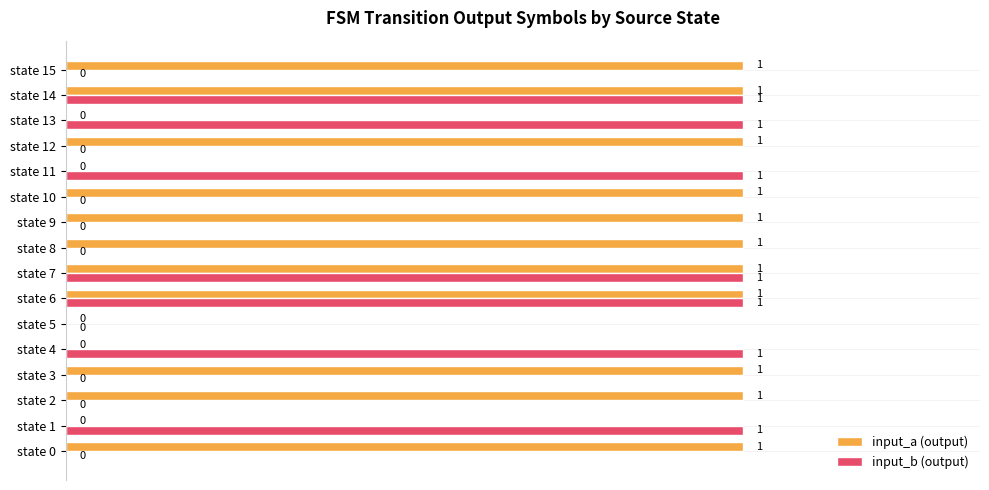

What is the sum of all input_a (output) values?

11